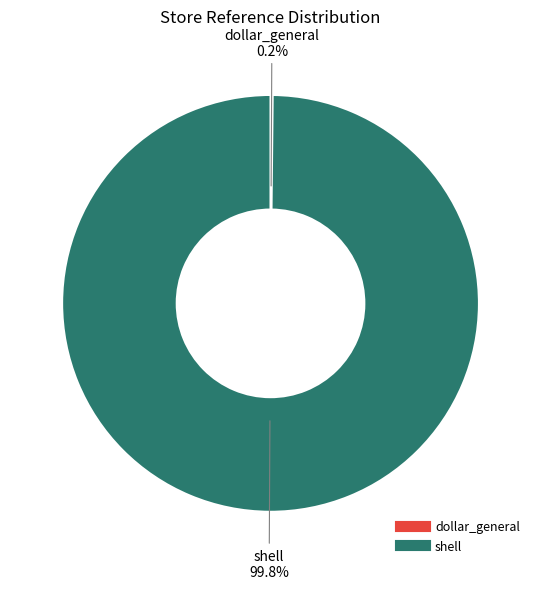

Is there any slice that represents more than half of the pie?

Yes